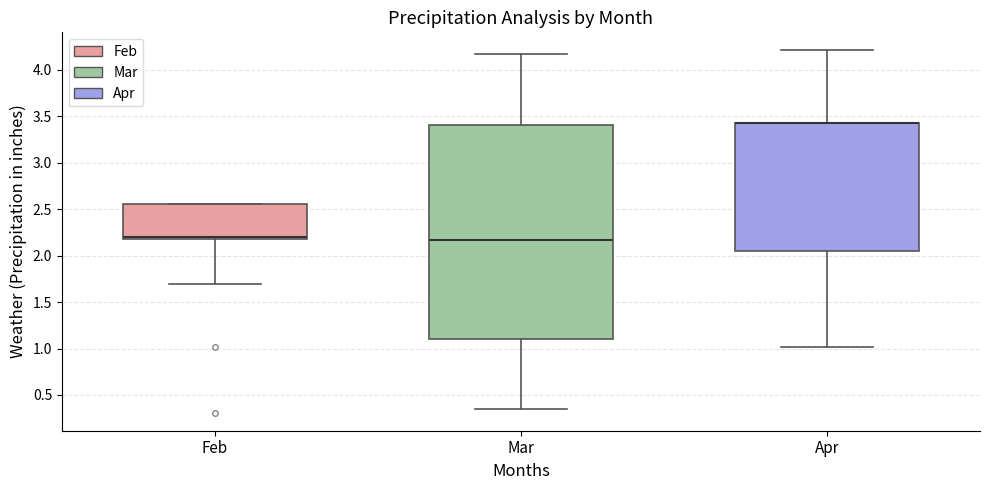

Reading left to right, transcribe this box plot: for each box, give where its median line is, the range the box spans, and where its two whiskers end, as read against the y-axis. The values are not printed on the chart, so give them approximately, as read against the axis.

Feb: median 2.20 (just above the box's lower edge), box 2.20 to 2.55, whiskers 1.70 to 2.55
Mar: median 2.15, box 1.10 to 3.40, whiskers 0.35 to 4.15
Apr: median 3.45 (drawn on the box's upper edge), box 2.05 to 3.45, whiskers 1.00 to 4.20